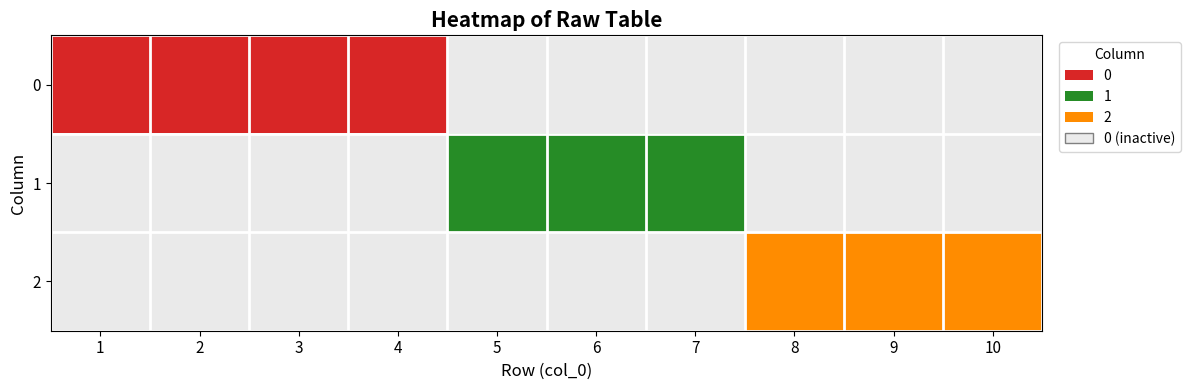

Is it true that 3 equals 0 at 1?

True